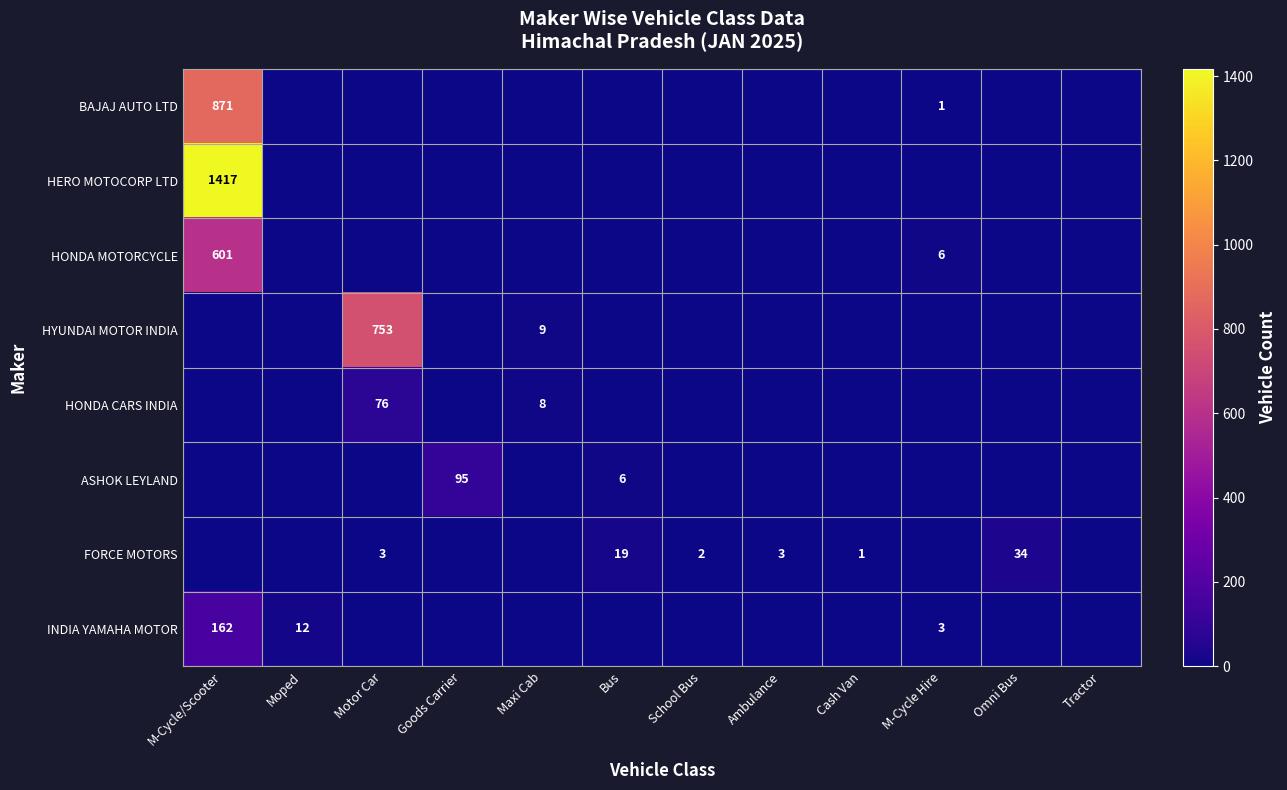

At which category does the chart reach its peak across all series?

M-Cycle/Scooter